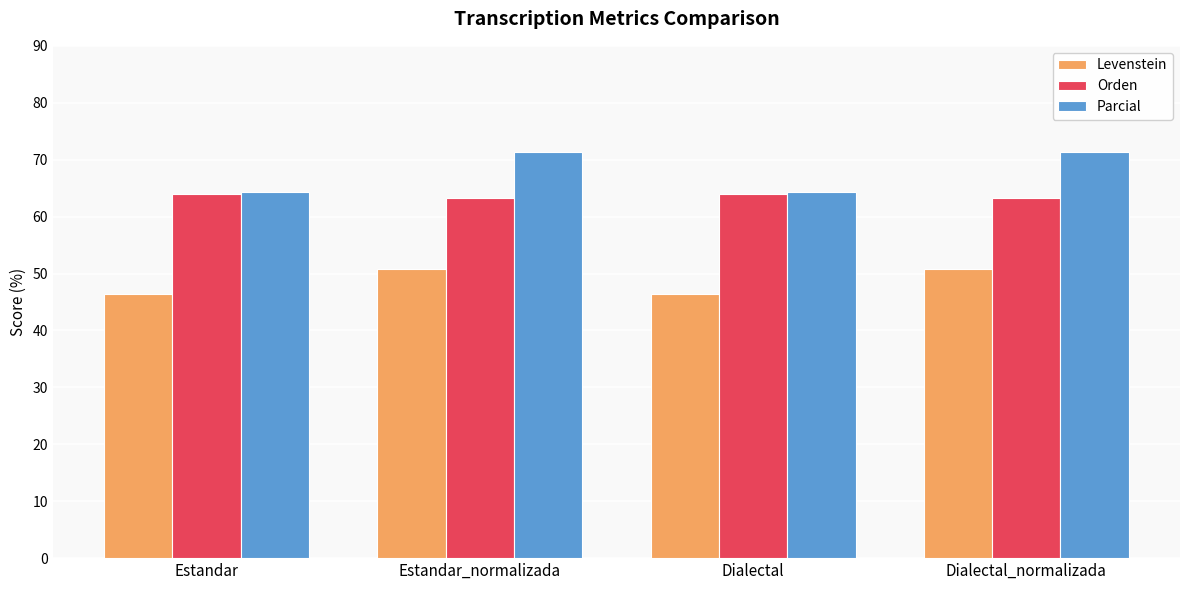

Reading left to right, what are all the values shown in this chart?

Levenstein: Estandar=46.5	Estandar_normalizada=50.7	Dialectal=46.5	Dialectal_normalizada=50.7
Orden: Estandar=64.0	Estandar_normalizada=63.3	Dialectal=64.0	Dialectal_normalizada=63.3
Parcial: Estandar=64.3	Estandar_normalizada=71.4	Dialectal=64.3	Dialectal_normalizada=71.4